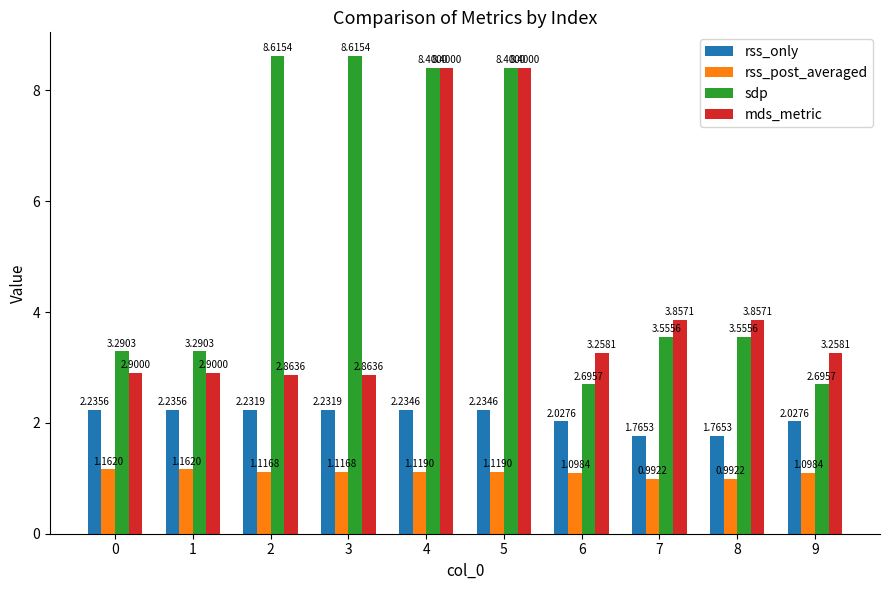

What is the average value of the mds_metric series?

4.3